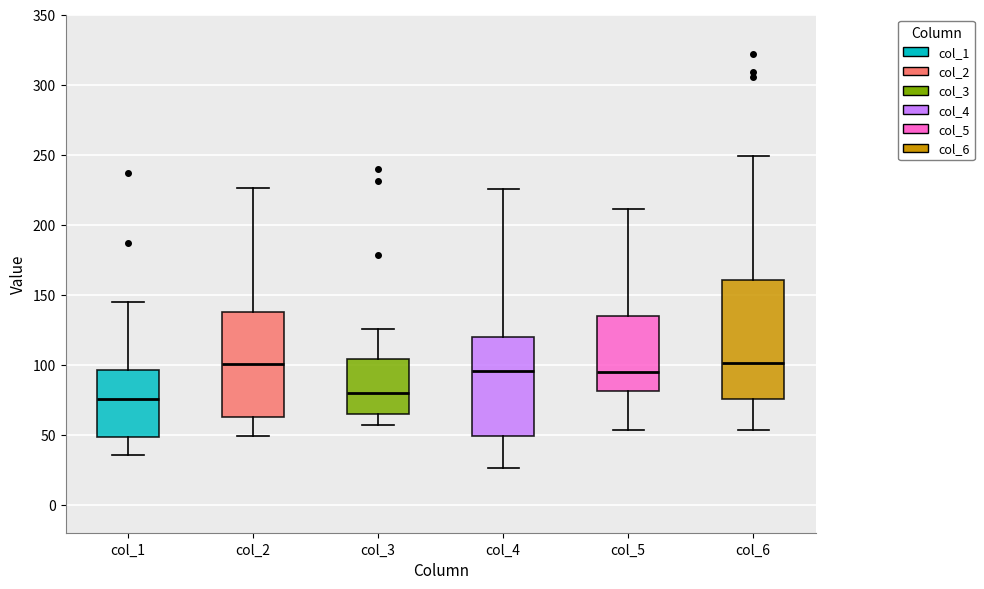

Reading left to right, transcribe this box plot: for each box, give where its median line is, the range the box spans, and where its two whiskers end, as read against the y-axis. The values are not printed on the chart, so give them approximately, as read against the axis.

col_1: median 75, box 50 to 95, whiskers 35 to 145
col_2: median 100, box 65 to 135, whiskers 50 to 225
col_3: median 80, box 65 to 105, whiskers 55 to 125
col_4: median 95, box 50 to 120, whiskers 25 to 225
col_5: median 95, box 80 to 135, whiskers 55 to 210
col_6: median 100, box 75 to 160, whiskers 55 to 250